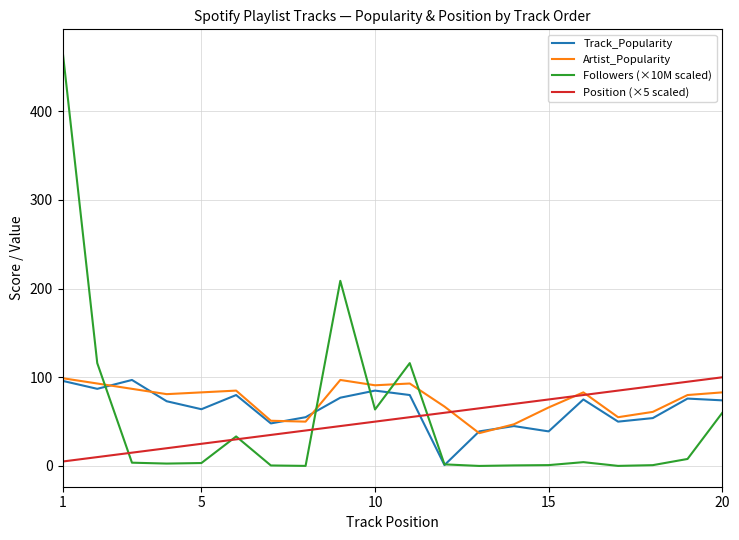

Which series has the largest range (max minus min)?

Followers (×10M scaled)